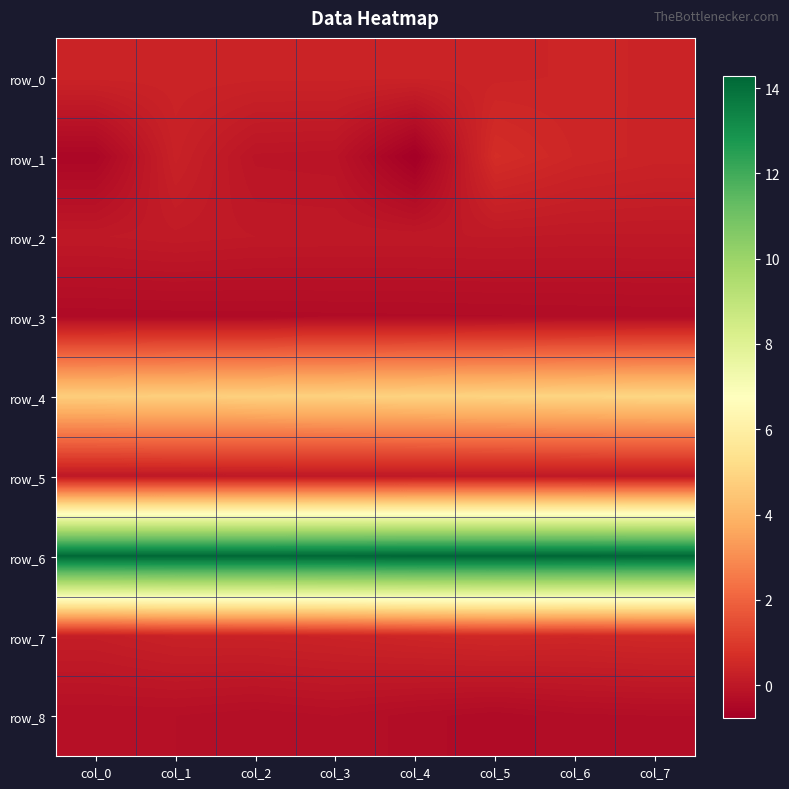

The row_1 series shows -0.8 at col_4. True or false?

True